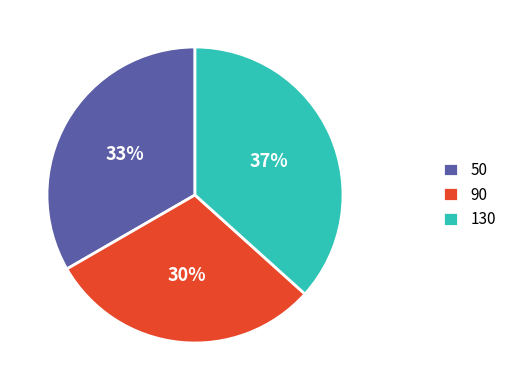

Count the number of slices in the pie.

3